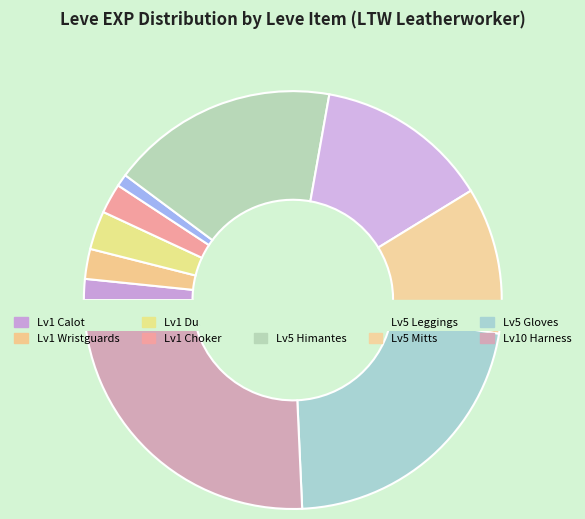

True or false: 6840 accounts for 25% of the total.

False